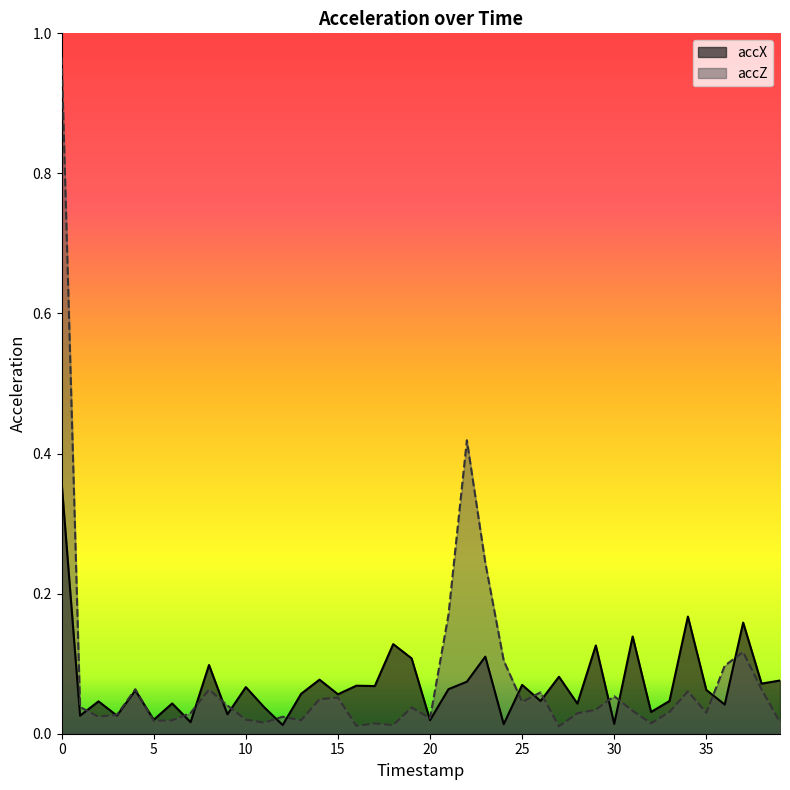

Is it true that accX equals 0.1 at 18?

True